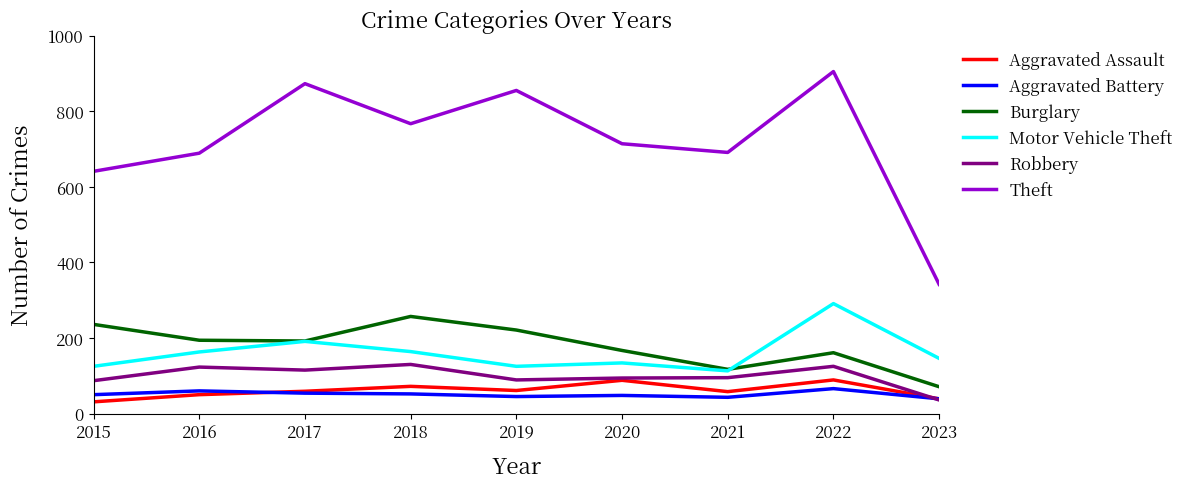

How many values in the Robbery series are below 95?

4